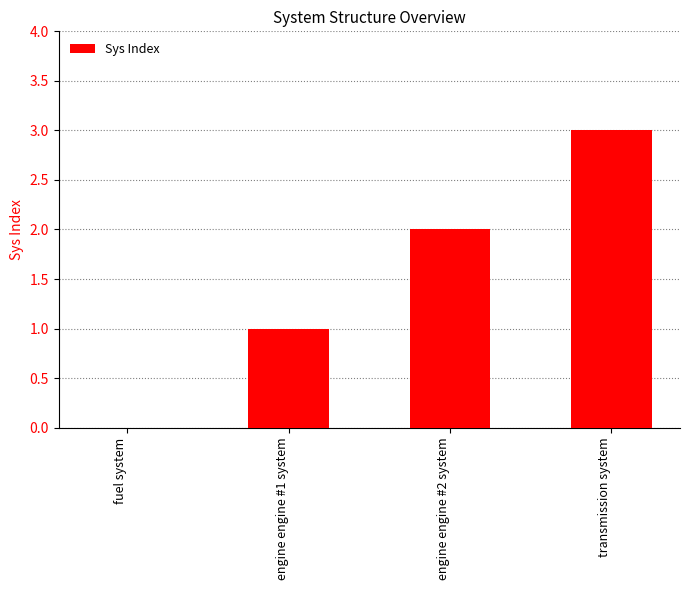

Which label corresponds to the largest value in the chart?

transmission system